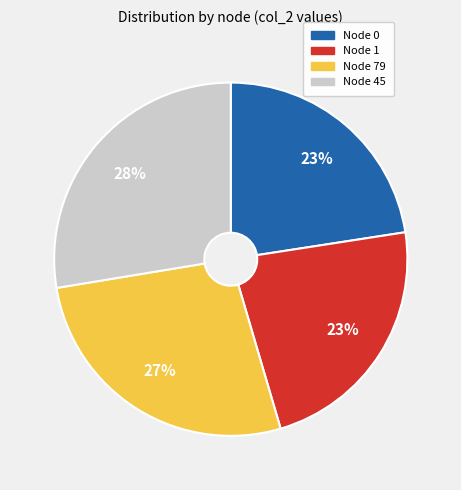

Is it true that Node 79 is 17% of the pie?

False